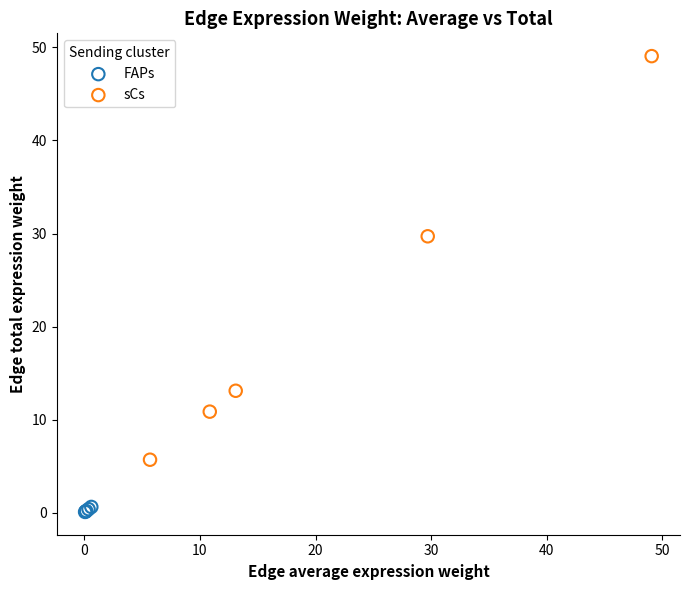

What are all the series names shown in the legend?

FAPs, sCs